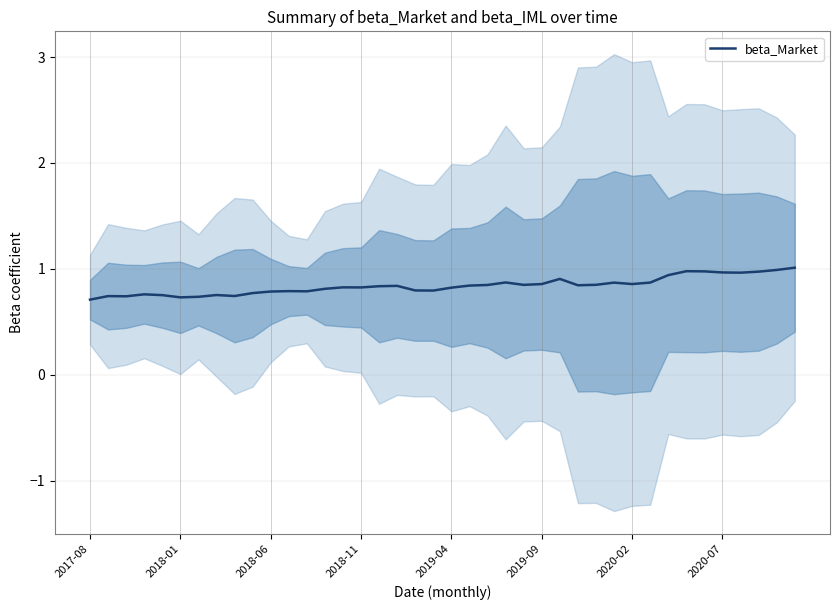

What is the value of the 28th point from the left?

0.8